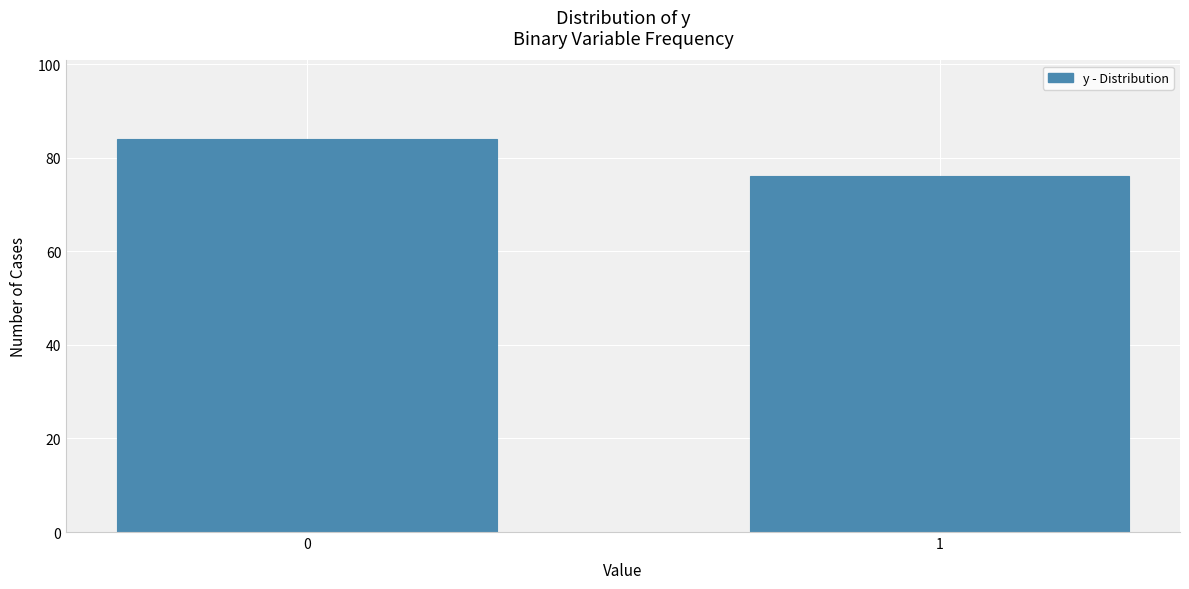

Reading left to right, list all the values displayed in this chart.

0=84	1=76